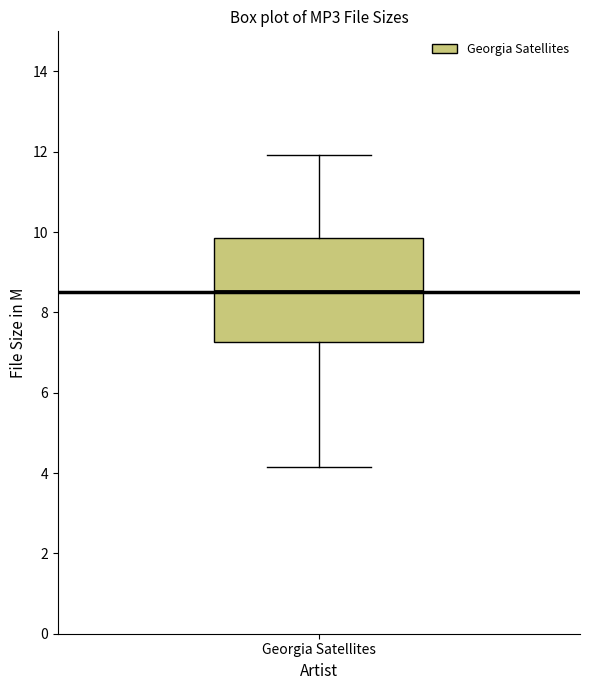

Read this box plot against the y-axis: the position of the median line, the range covered by the box, and the ends of both whiskers. The values are not printed on the chart, so give them approximately, as read against the axis.

median 8.6, box 7.2 to 9.8, whiskers 4.2 to 12.0